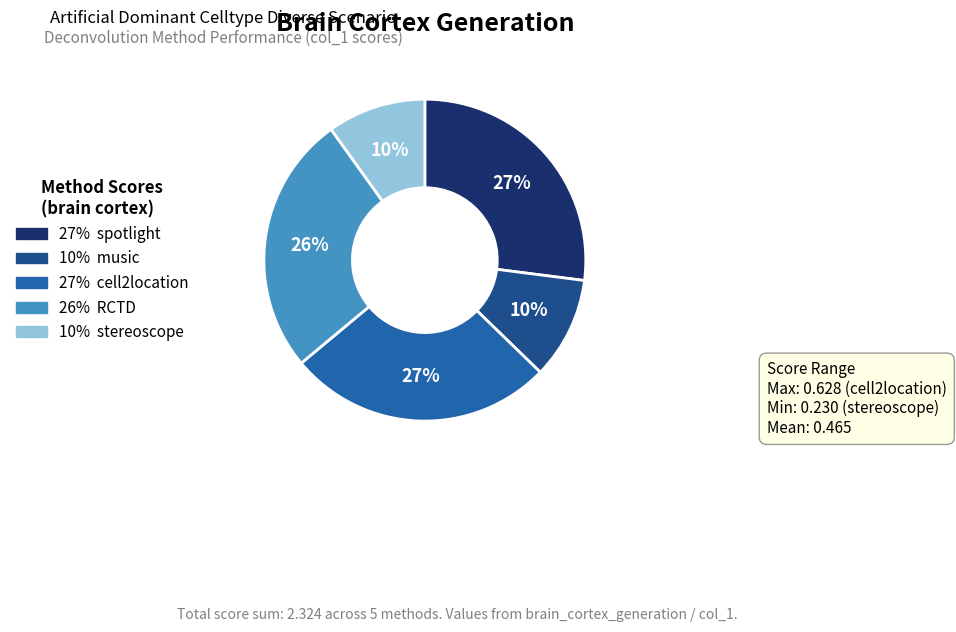

To the nearest percent, what is the average slice percentage?

20%